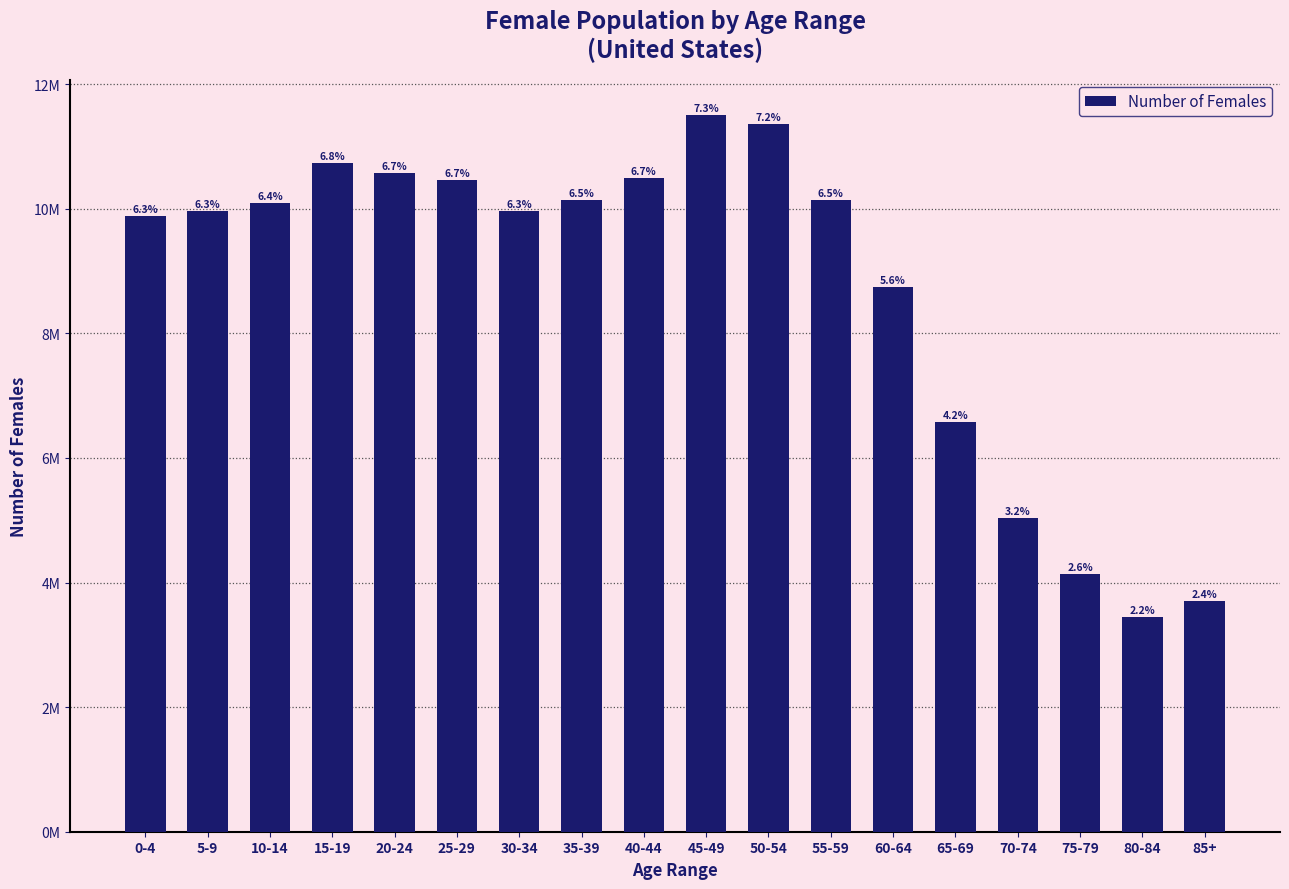

Reading right to left, list all the values displayed in this chart.

3703754	3448953	4135407	5034194	6582716	8740424	10141157	11364851	11499506	10496987	10137620	9965599	10466258	10571823	10736677	10097332	9959019	9881935